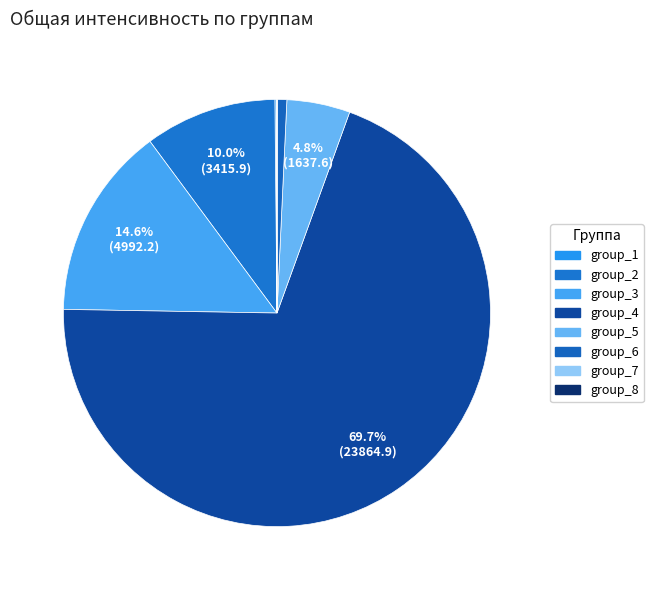

Which category has the smallest portion of the pie?

group_8